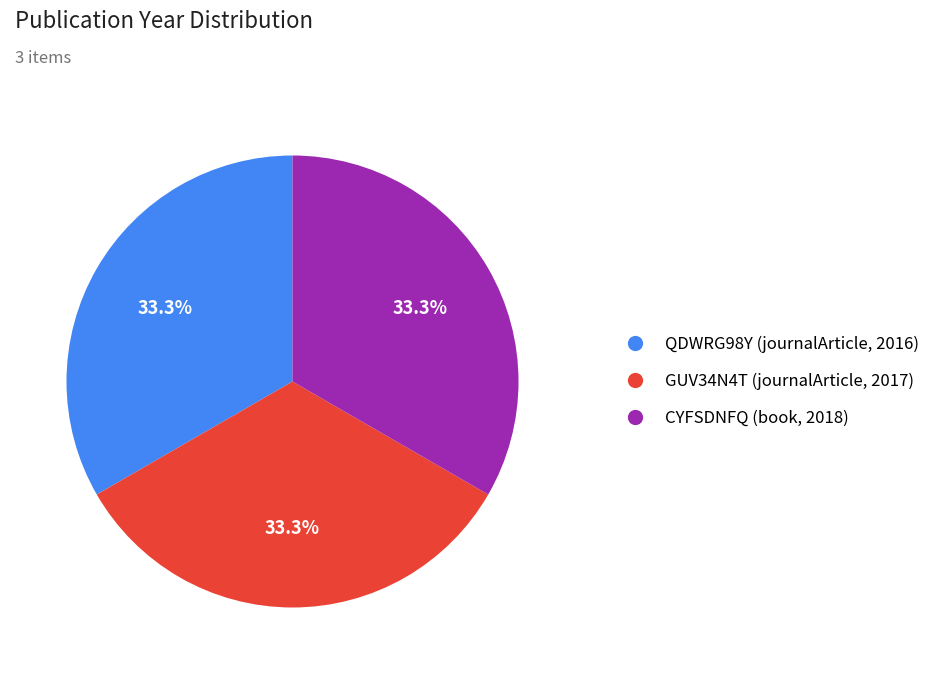

Do GUV34N4T (journalArticle, 2017) and QDWRG98Y (journalArticle, 2016) together represent more than half of the pie?

Yes